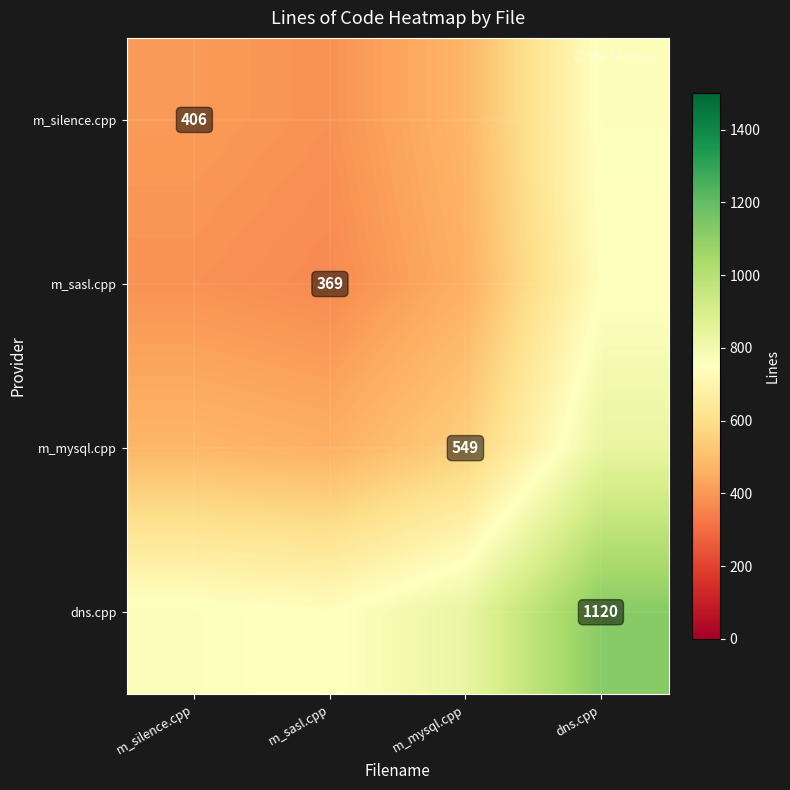

Count the number of data series in this chart.

4